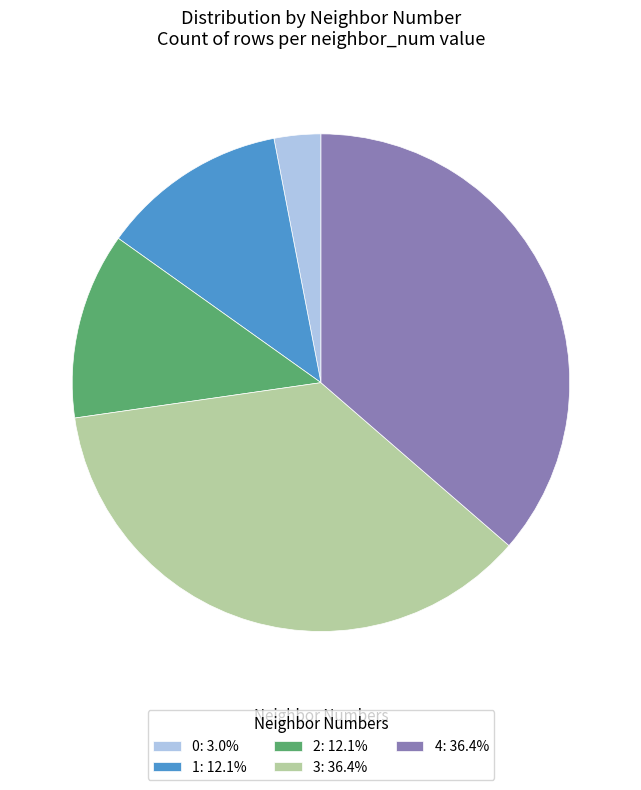

Combined, do 1 and 4 account for over 50%?

No